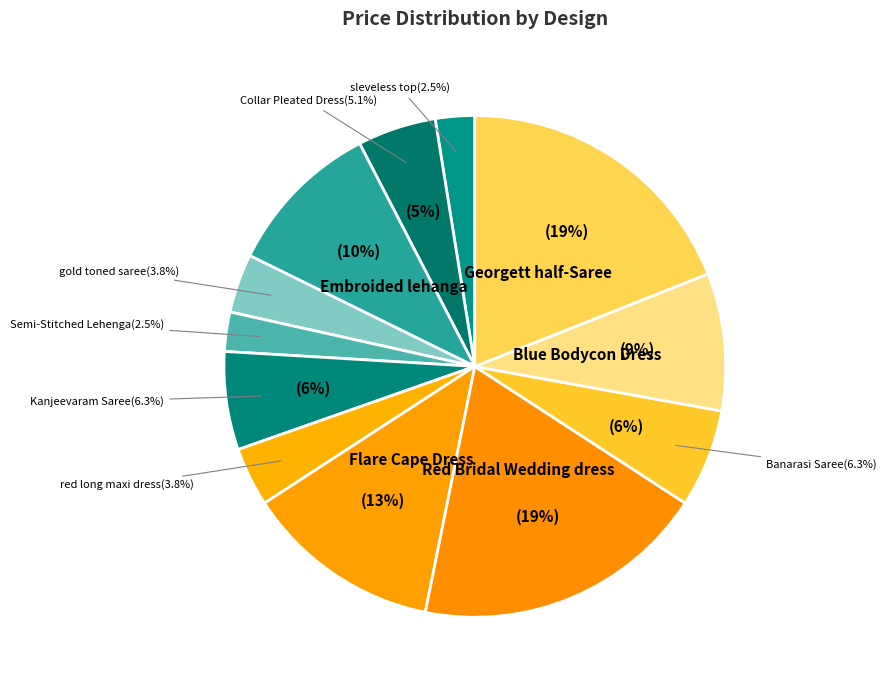

Which category has the biggest portion of the pie?

Red Bridal Wedding dress